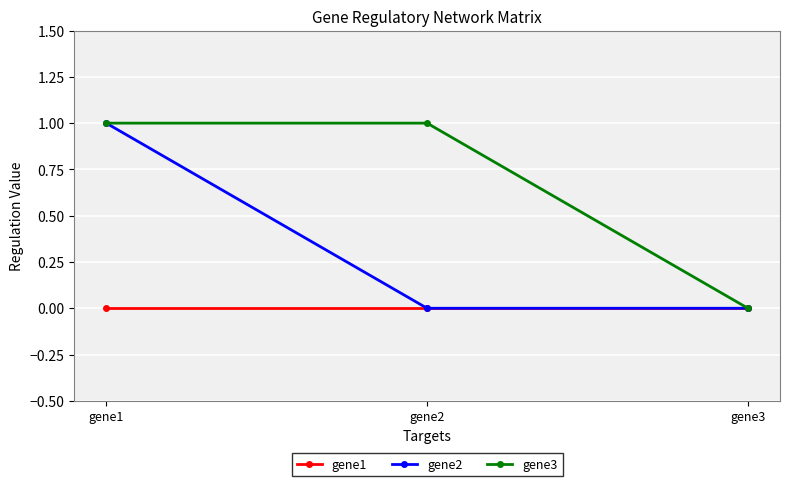

Reading right to left, transcribe all the data shown in this chart.

gene1: gene3=0	gene2=0	gene1=0
gene2: gene3=0	gene2=0	gene1=1
gene3: gene3=0	gene2=1	gene1=1